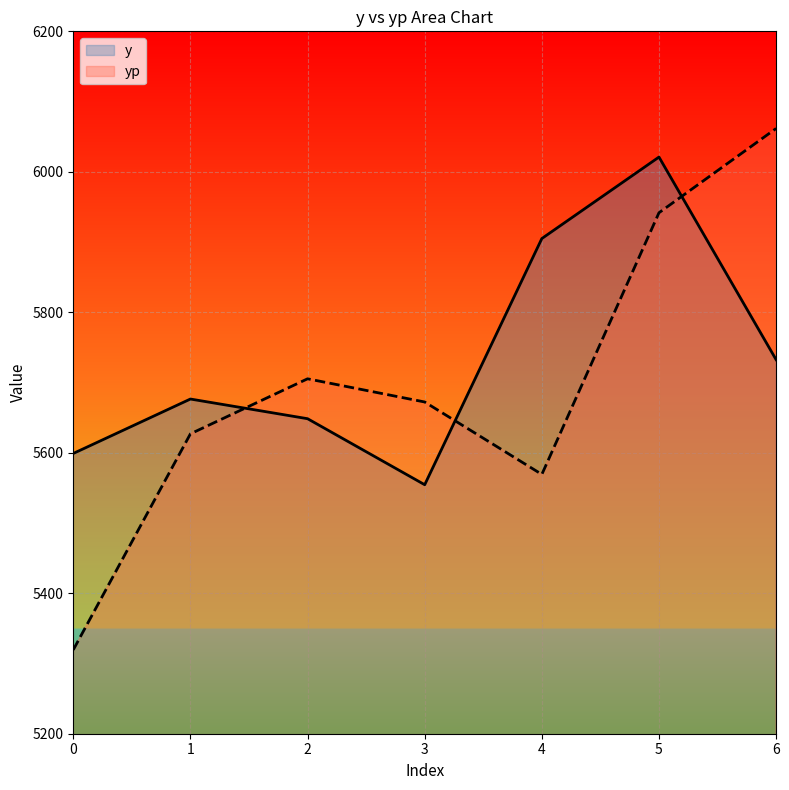

Which has a higher value, 4 or 1?

4